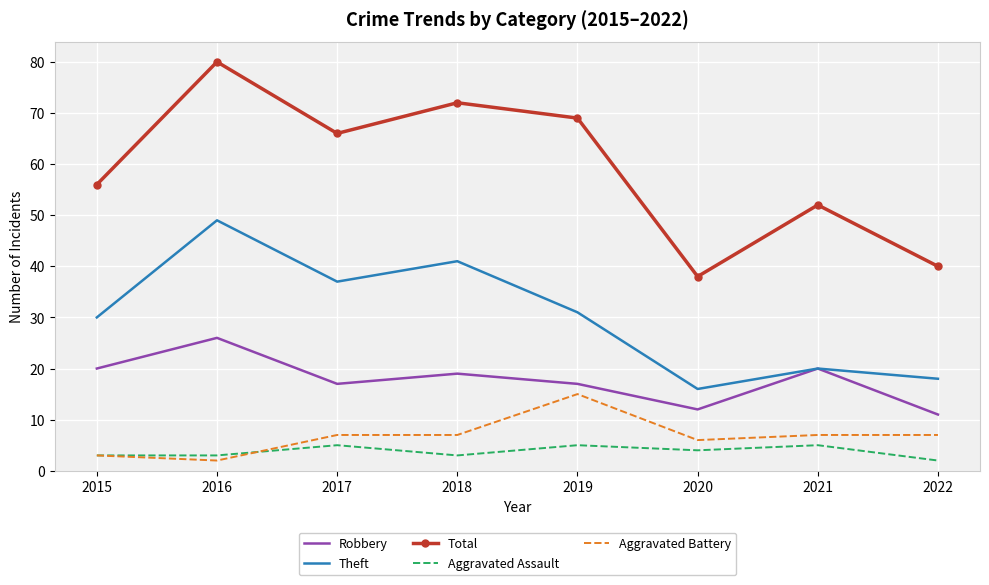

True or false: Total and Aggravated Battery cross at least once.

False